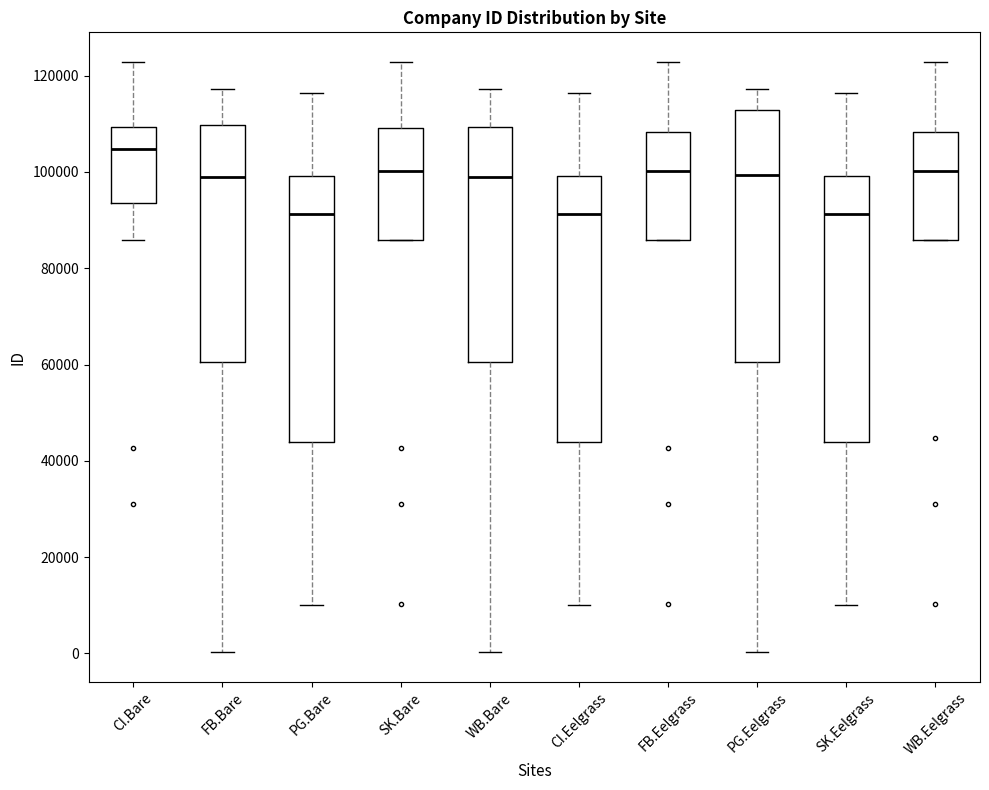

Where is the lower edge of the box for PG.Eelgrass on the y-axis? The values are not printed on the chart, so give them approximately, as read against the axis.

60000